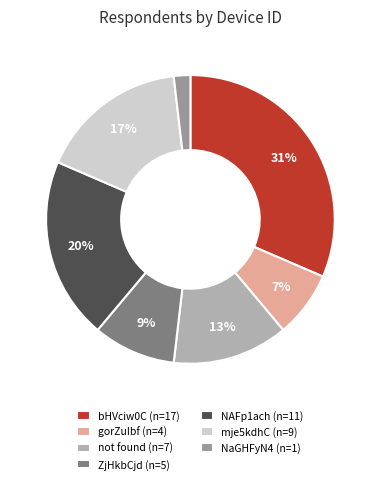

What percentage is the gorZuIbf (n=4) slice, to the nearest percent?

7%